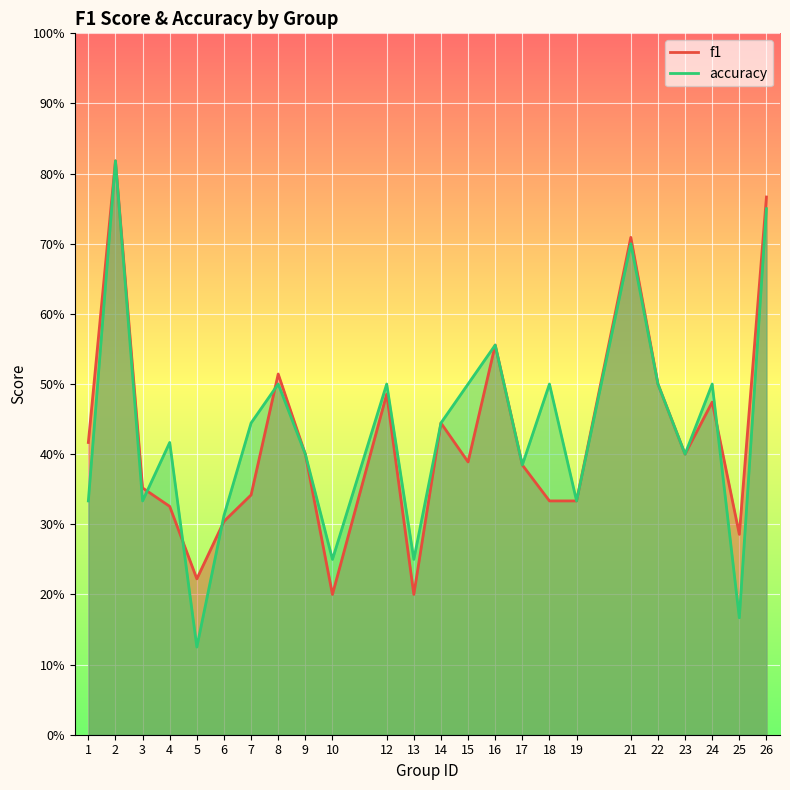

How many accuracy values are between 0 and 1?

24